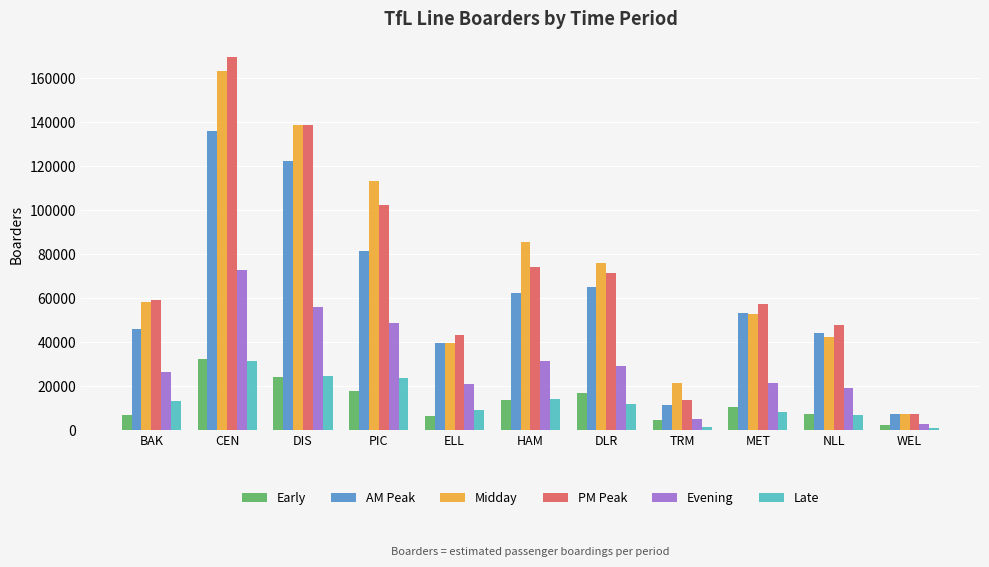

Does the chart contain stacked bars?

No